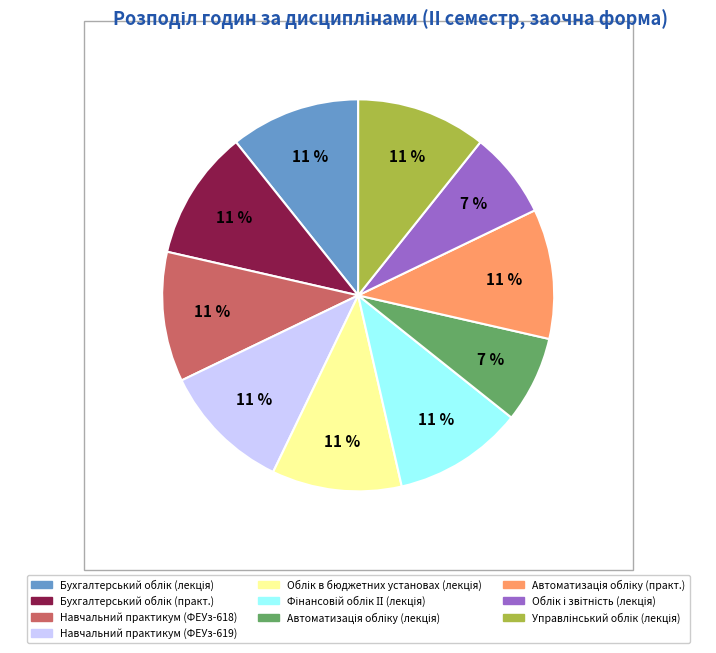

To the nearest percent, what portion does Навчальний практикум (ФЕУз-619) represent?

11%